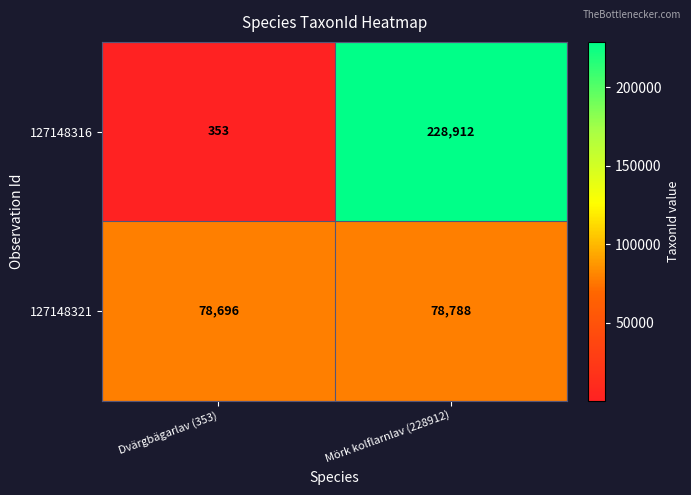

At which category does the chart reach its minimum across all series?

Dvärgbägarlav (353)